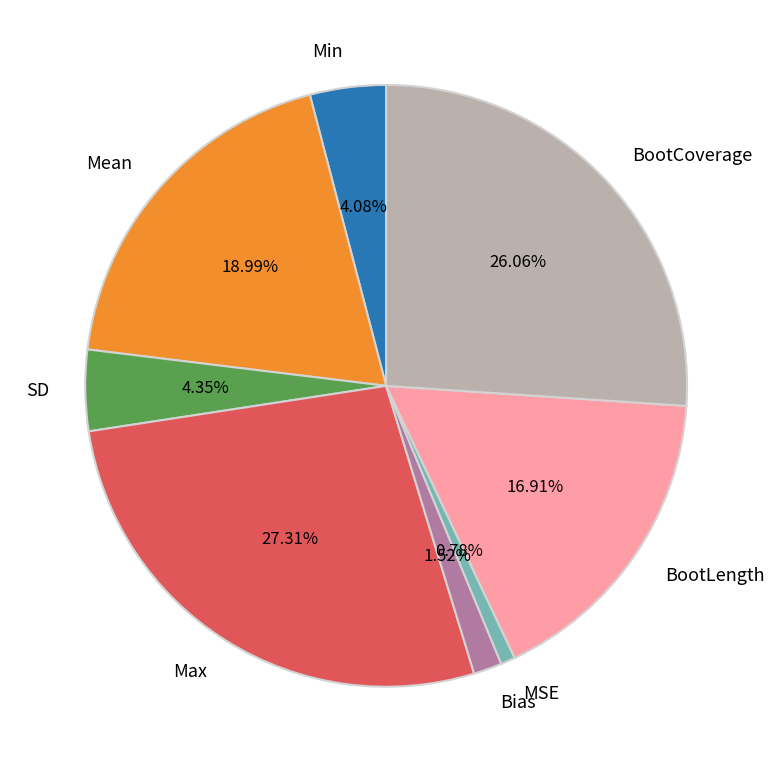

What percentage is NOT represented by BootCoverage?

73.9%